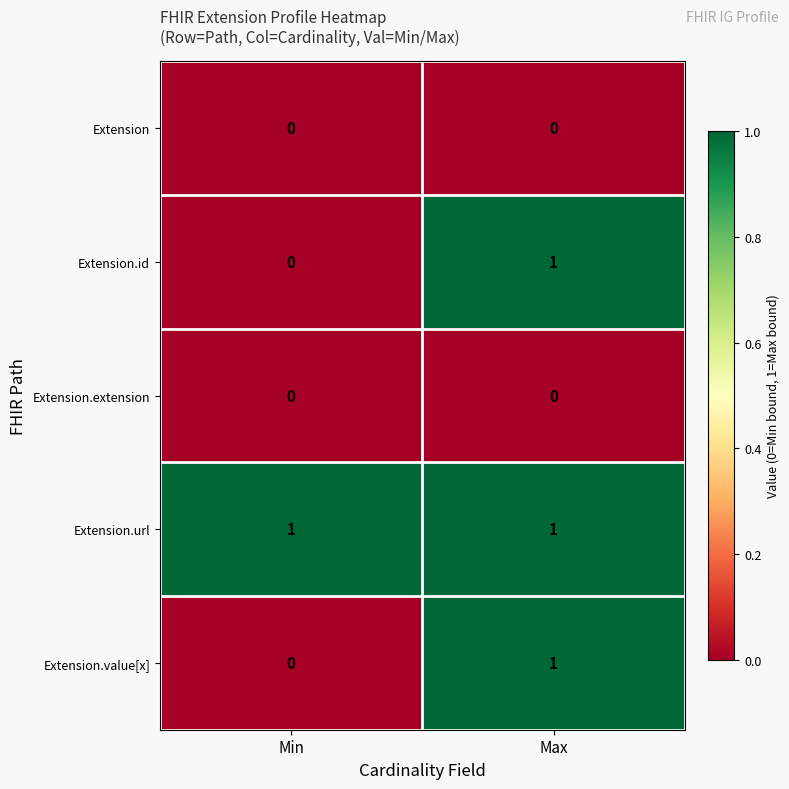

Rank the categories by Extension.id value from lowest to highest.

Min, Max